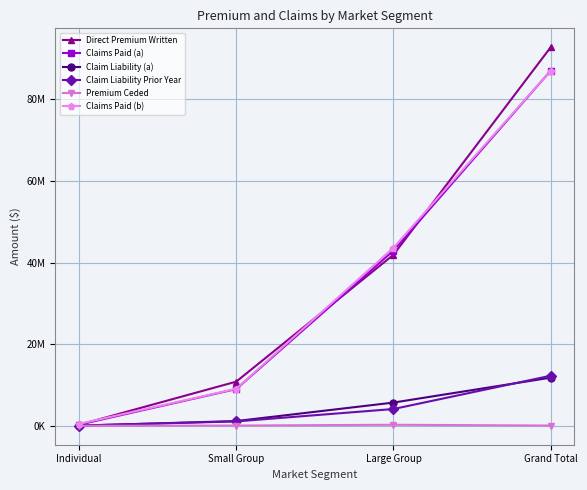

Rank the series at Large Group from lowest to highest value.

Premium Ceded, Claim Liability Prior Year, Claim Liability (a), Direct Premium Written, Claims Paid (a), Claims Paid (b)